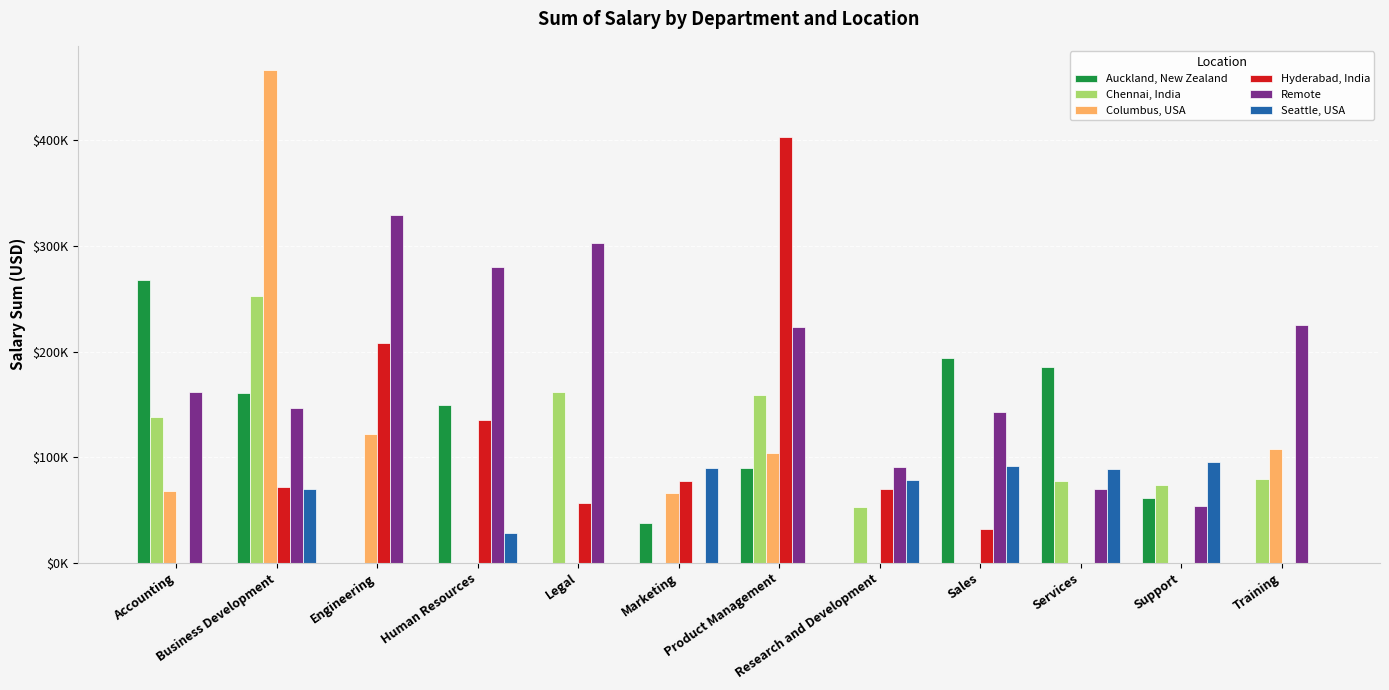

What are all the series names shown in the legend?

Auckland, New Zealand, Chennai, India, Columbus, USA, Hyderabad, India, Remote, Seattle, USA